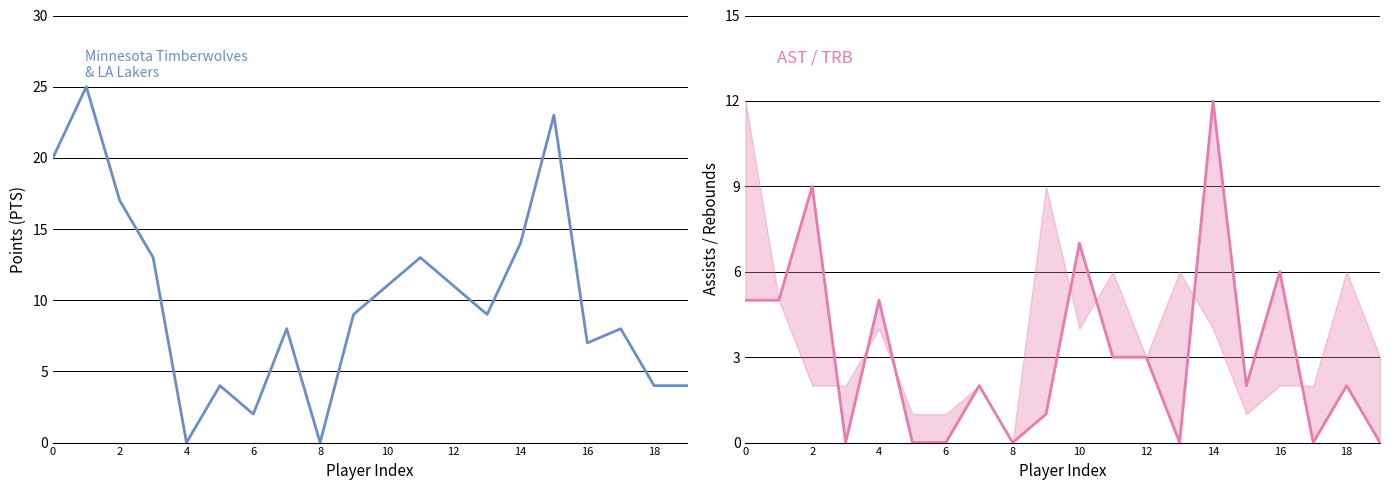

How many positive values does the PTS series have?

18